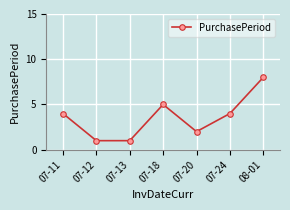

How many lines are shown in the chart?

1